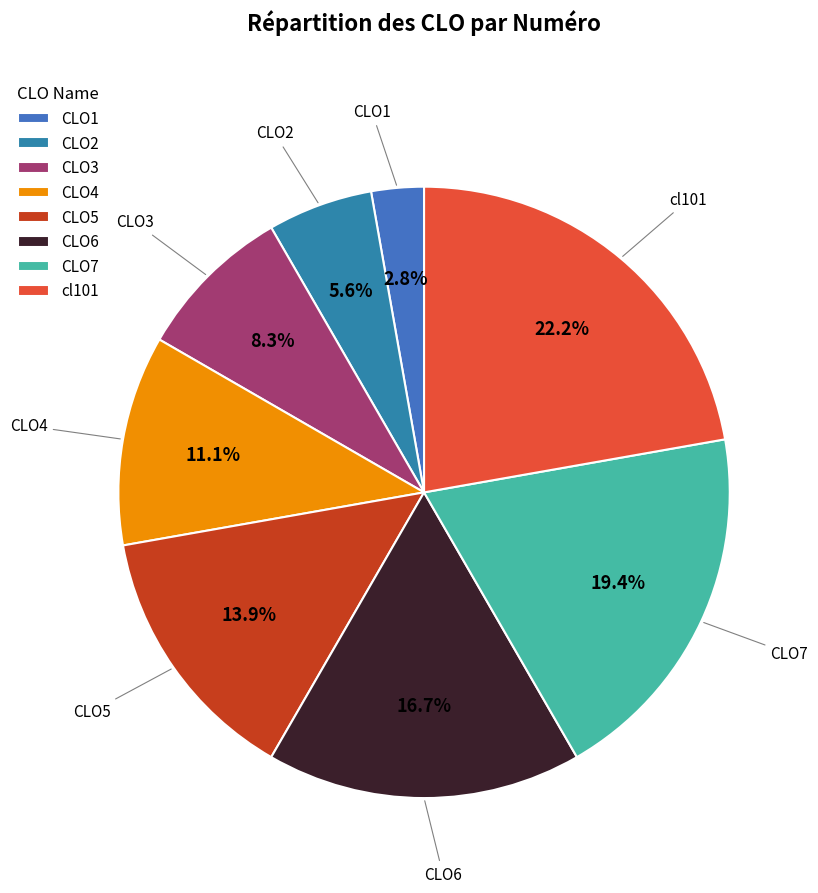

To the nearest percent, what is the average slice percentage?

12%